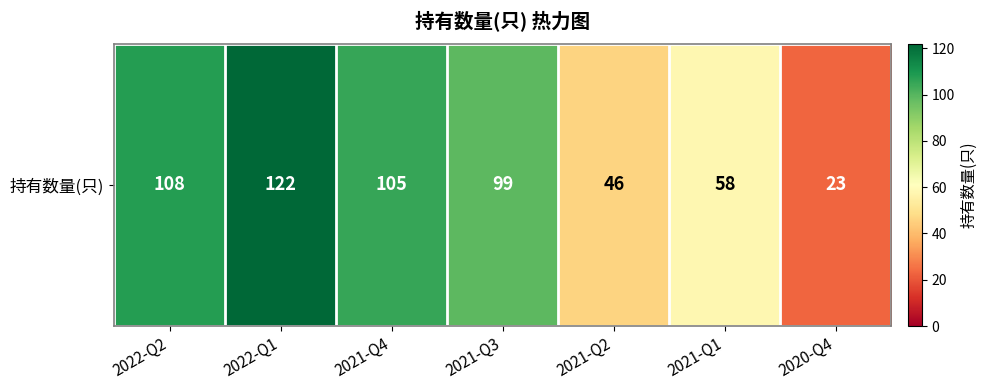

What is the difference between the values at 2021-Q1 and 2021-Q3?

41